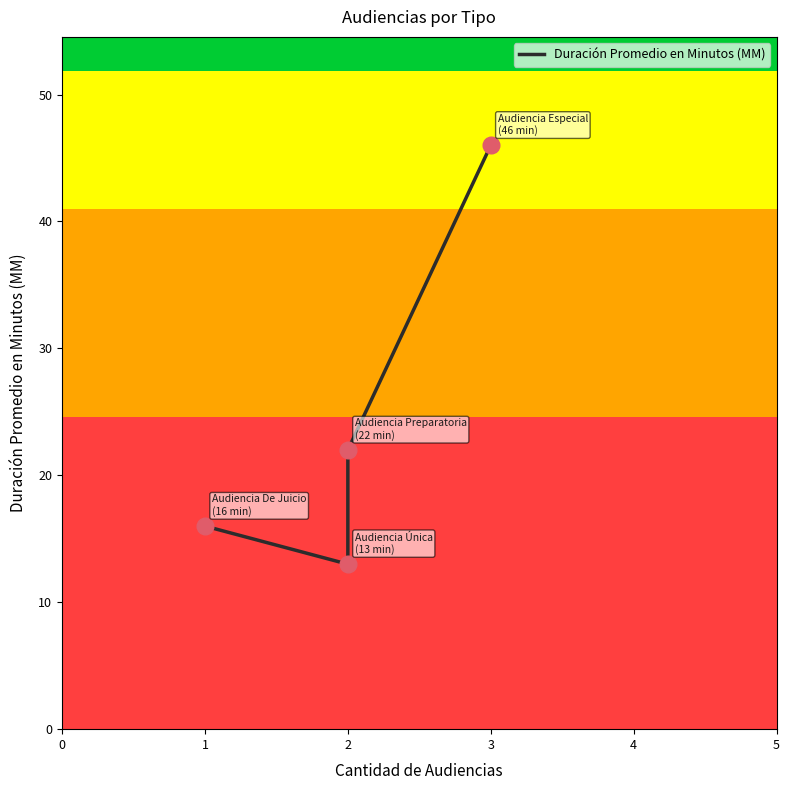

Approximately how many times larger is the value at 2 compared to 1?

0.8